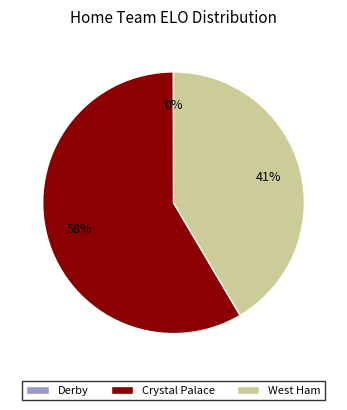

True or false: Crystal Palace accounts for 58% of the total.

True